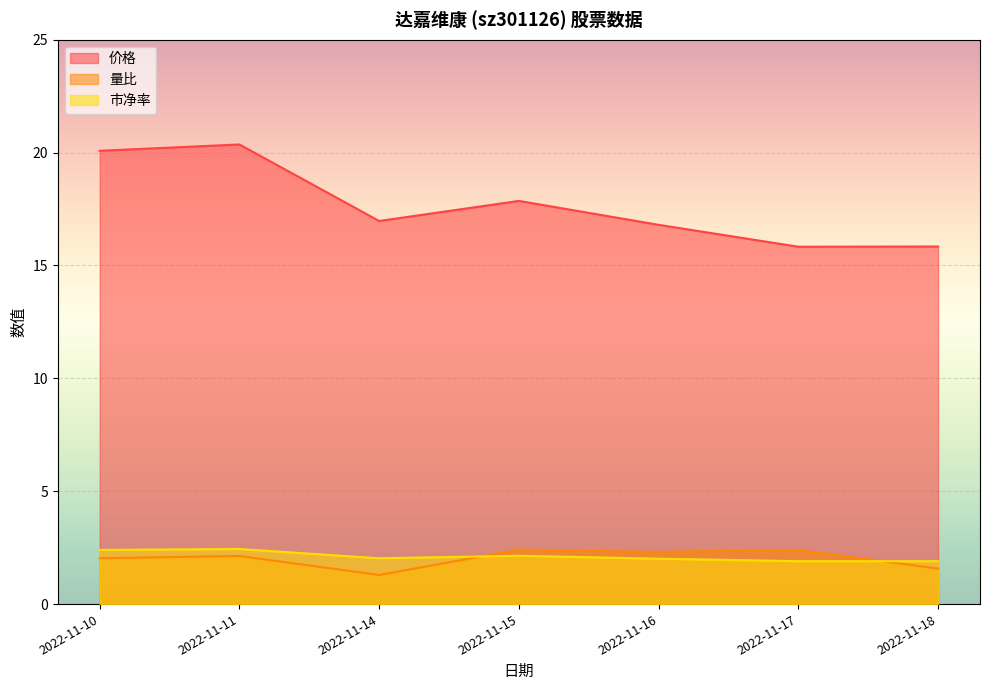

What is the average value of the 价格 series?

17.7